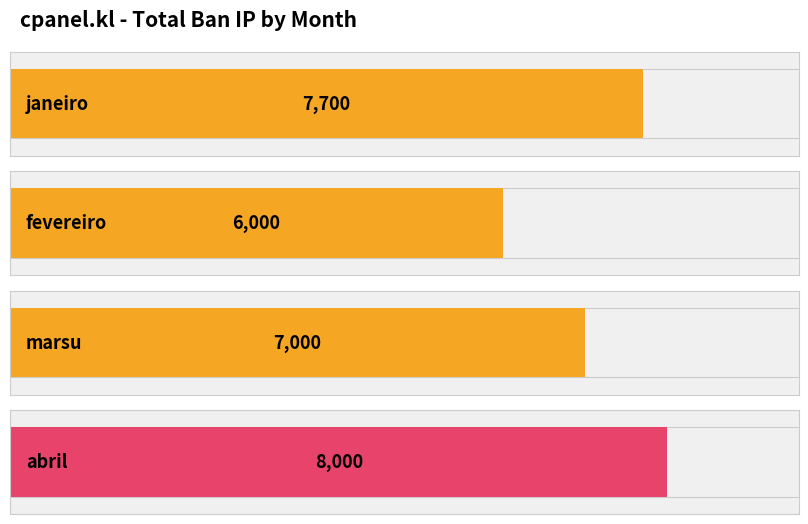

What value does the data have at fevereiro, to the nearest 100?

6000